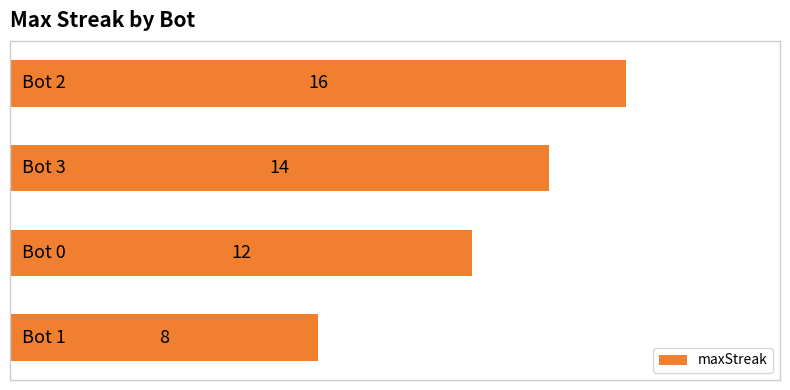

What is the value of the 3rd bar from the top?

12